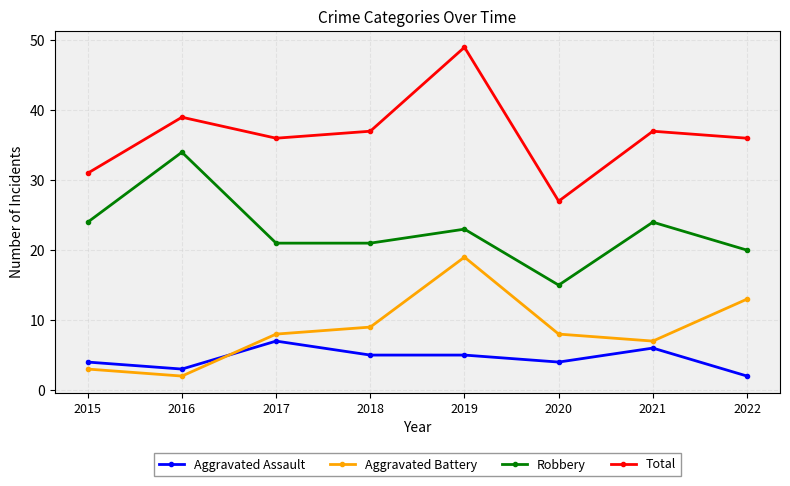

Is this an area chart (filled region under the line)?

No